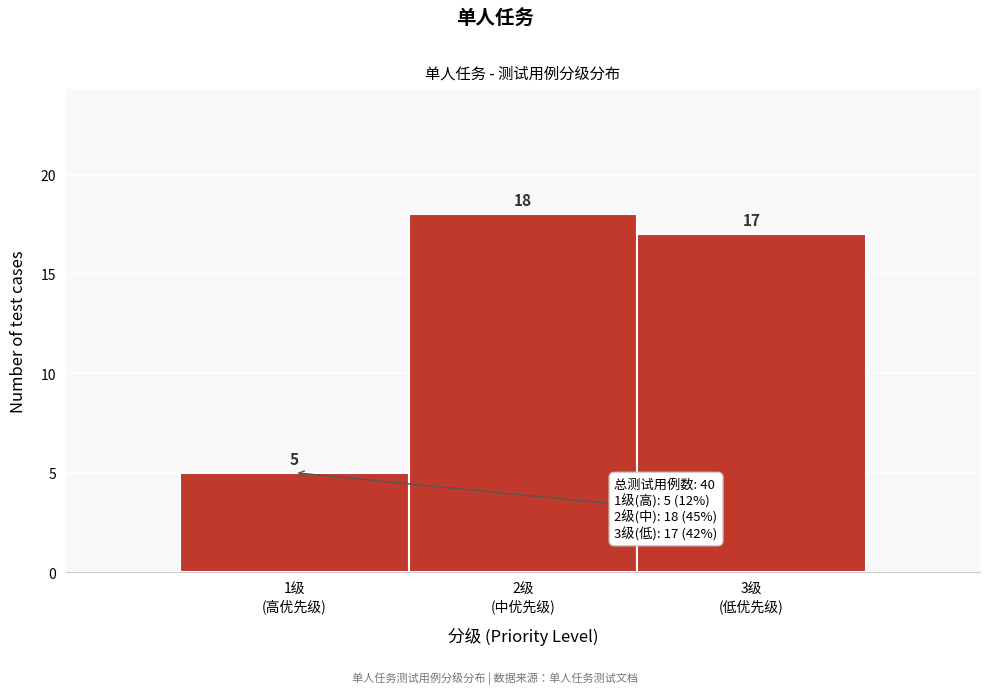

Reading right to left, extract all data points from this chart.

17	18	5